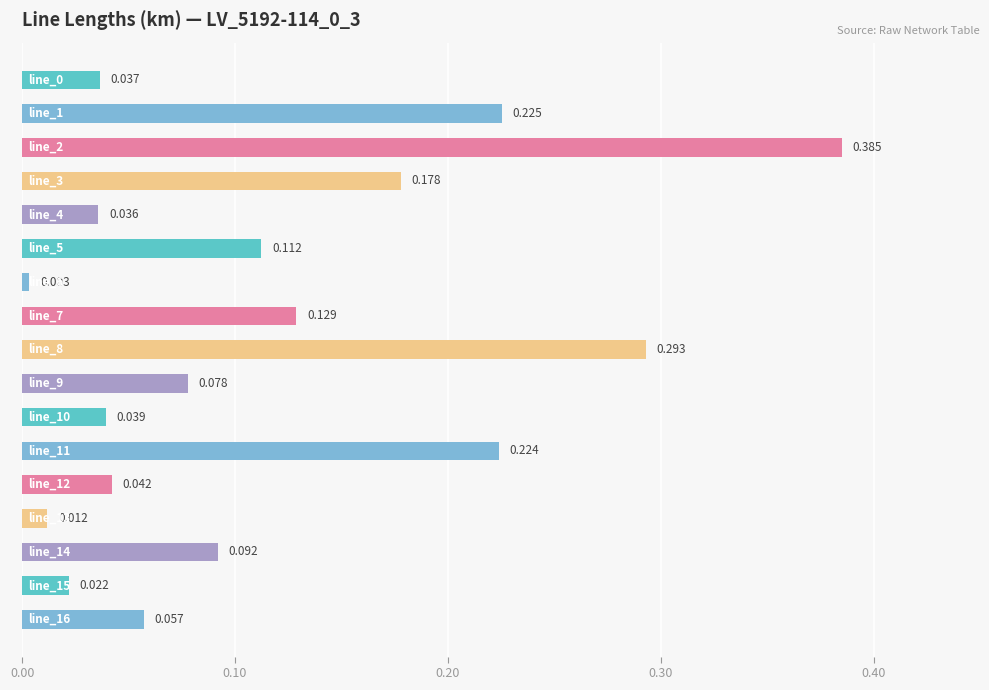

How many series are shown in this chart?

1